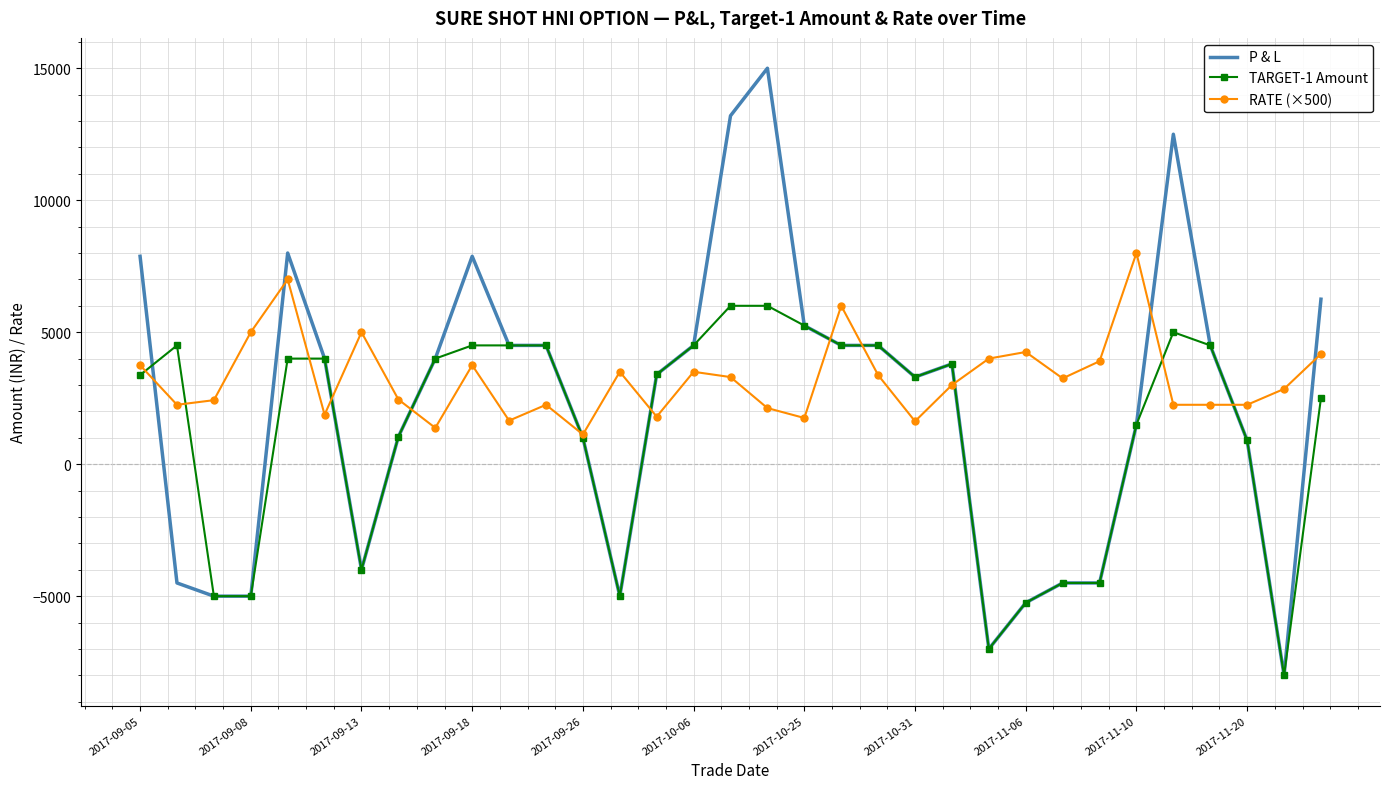

List the series in order of their peak value, highest first.

P & L, RATE (×500), TARGET-1 Amount